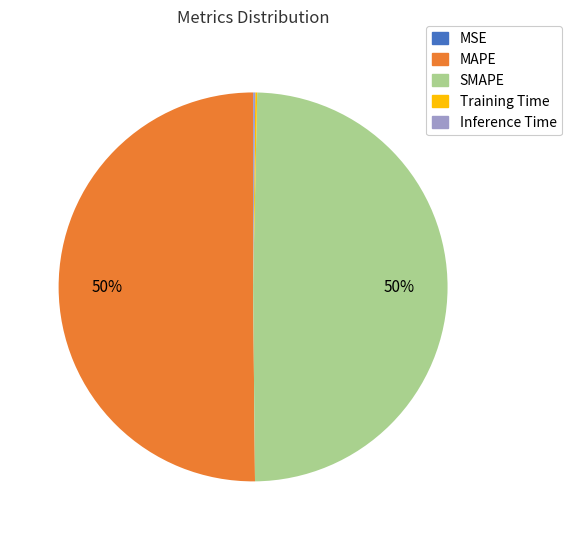

Is the sum of MAPE and SMAPE greater than half?

Yes